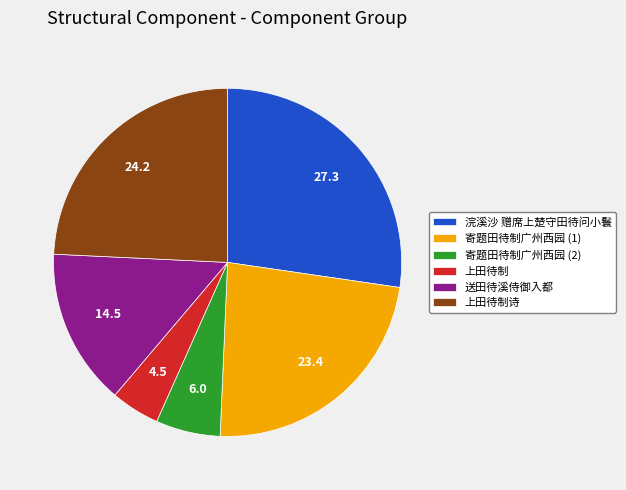

Between 送田待溪侍御入都 and 上田待制, which is larger?

送田待溪侍御入都